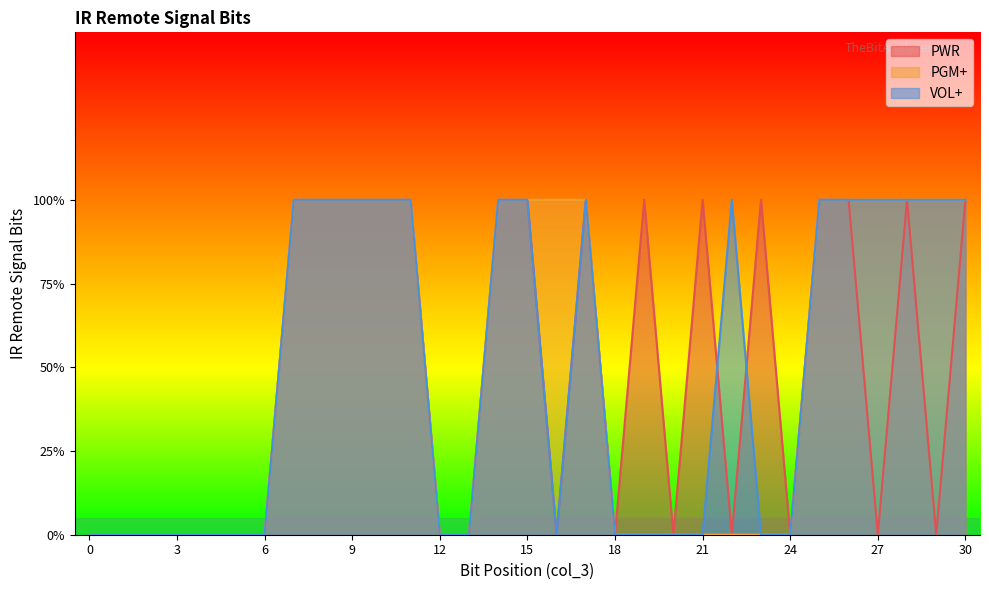

Between 14 and 5, which is larger?

14